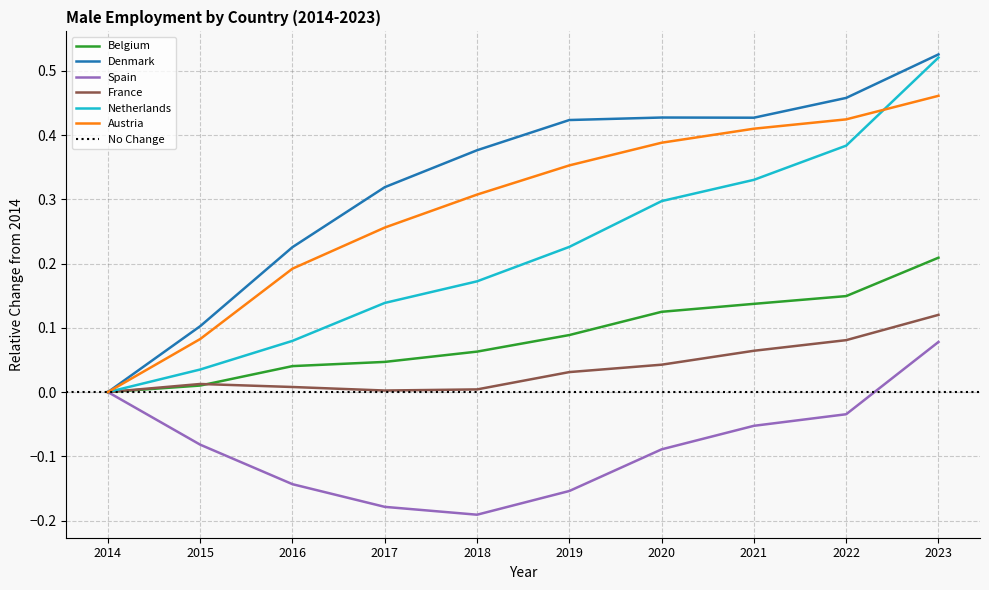

True or false: Netherlands and Denmark intersect in this chart.

False